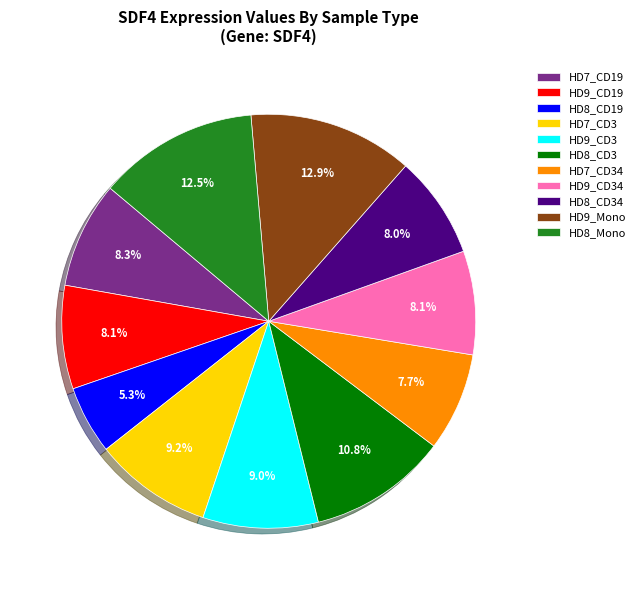

Combined, do HD9_Mono and HD8_CD3 account for over 50%?

No